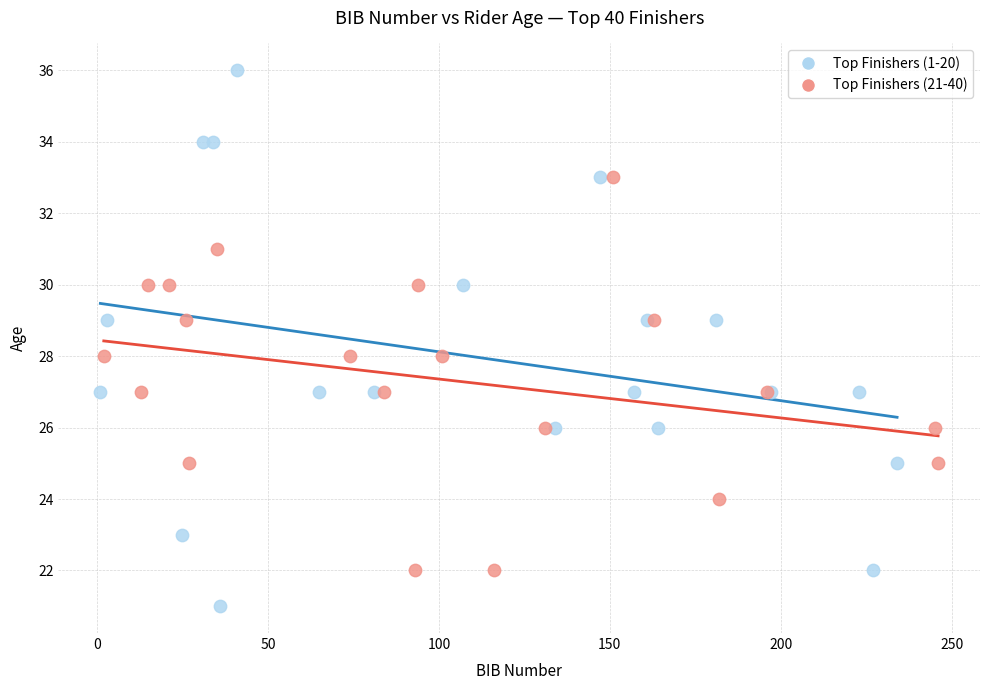

Which series contains the highest Y value?

Top Finishers (1-20)